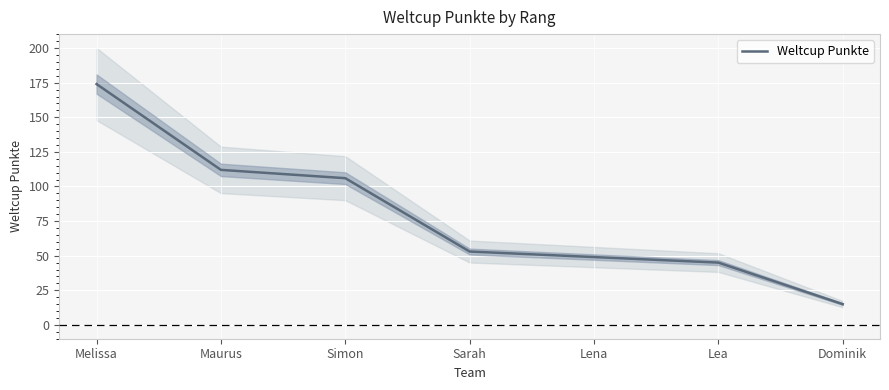

At which category does the chart reach its peak across all series?

Melissa